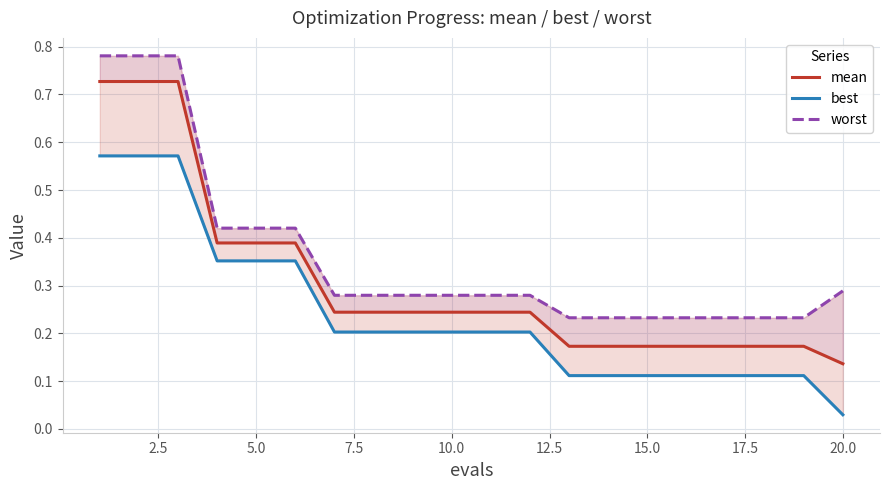

True or false: mean and worst cross at least once.

False